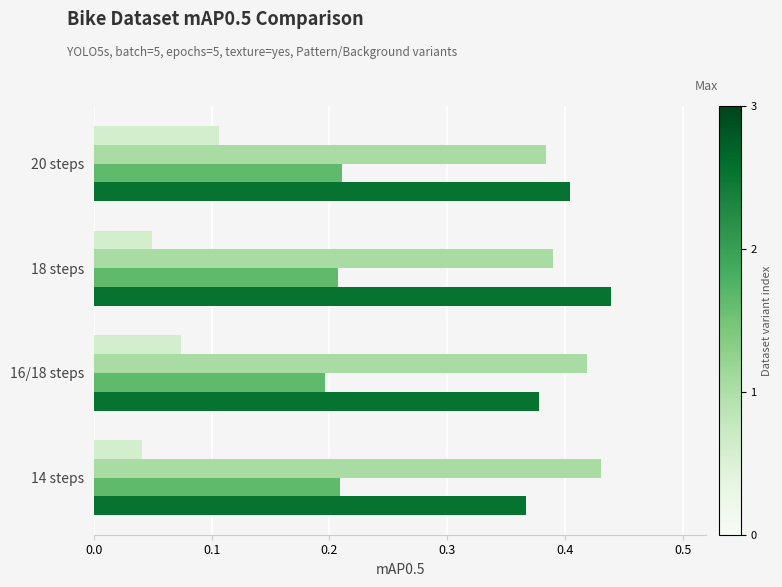

What is the difference between the highest and lowest values at 20 steps?

0.3